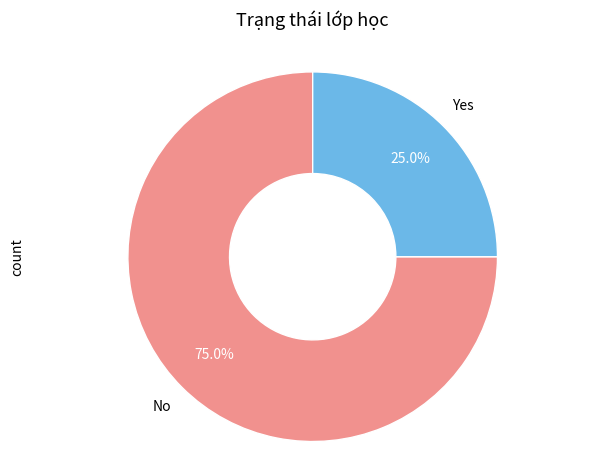

Is the sum of Yes and No greater than half?

Yes